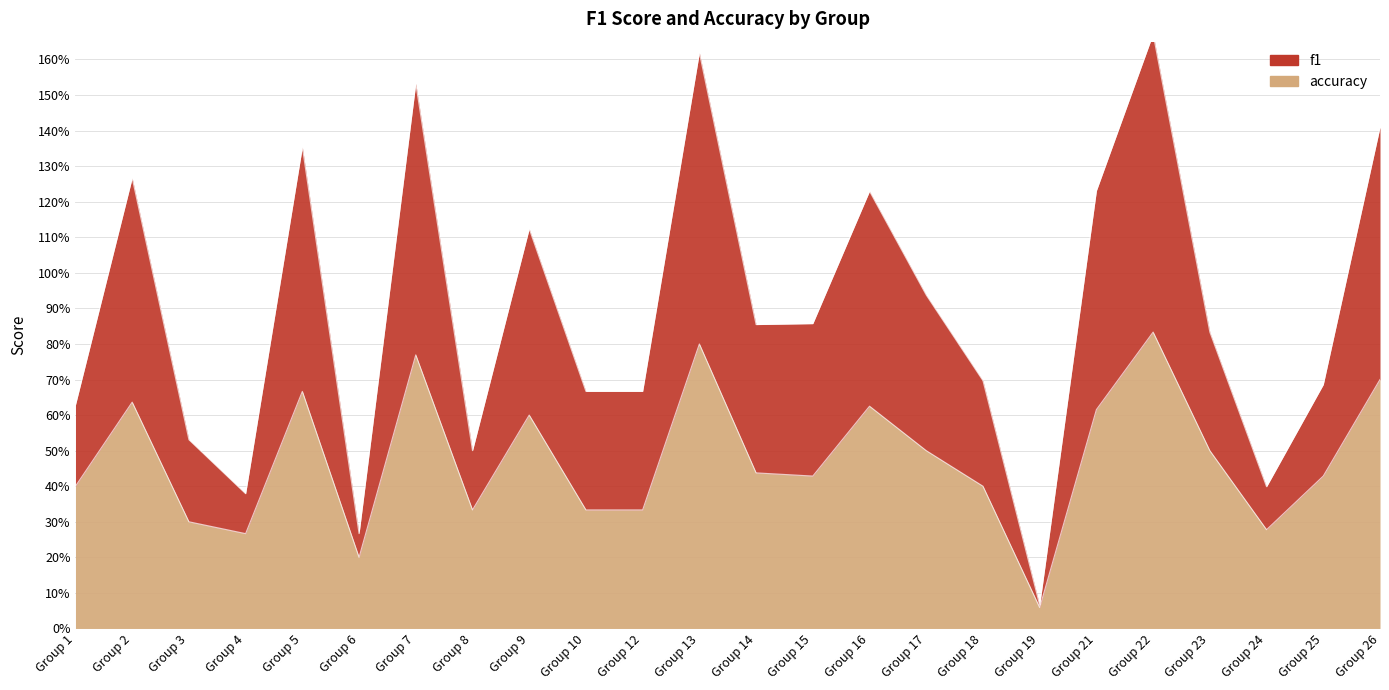

How many categories are shown in the chart?

24